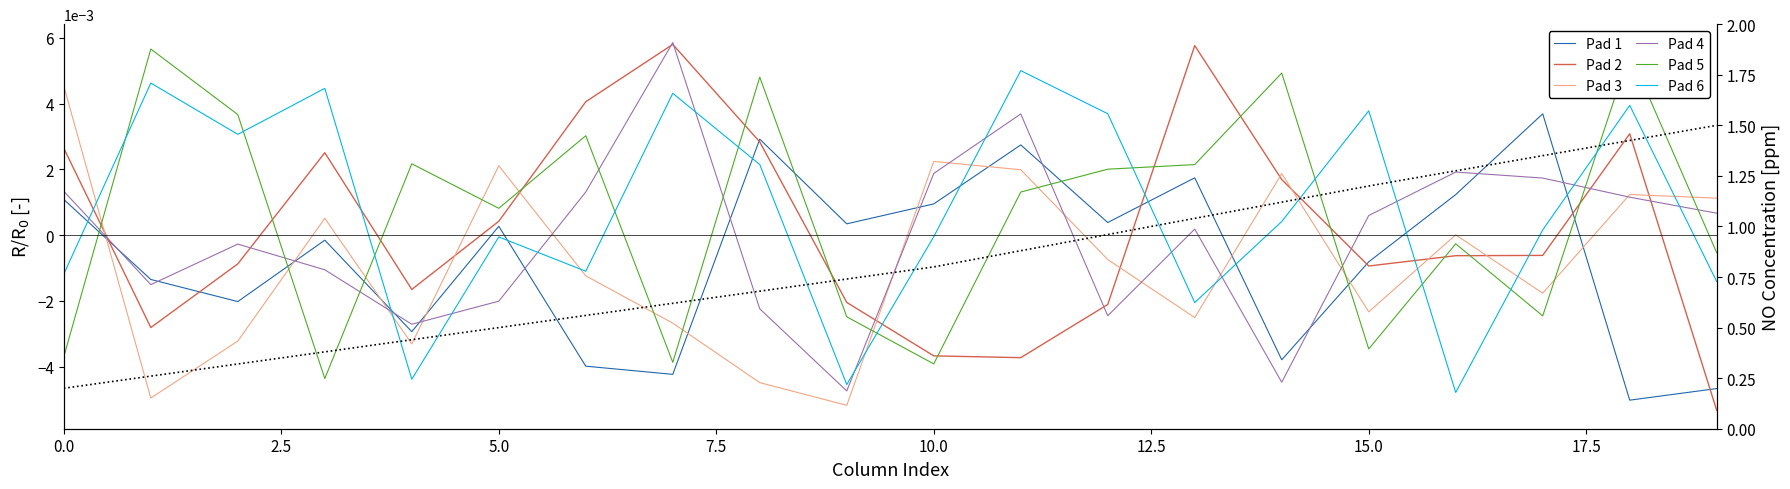

True or false: Row 3 and Row 0 cross at least once.

True